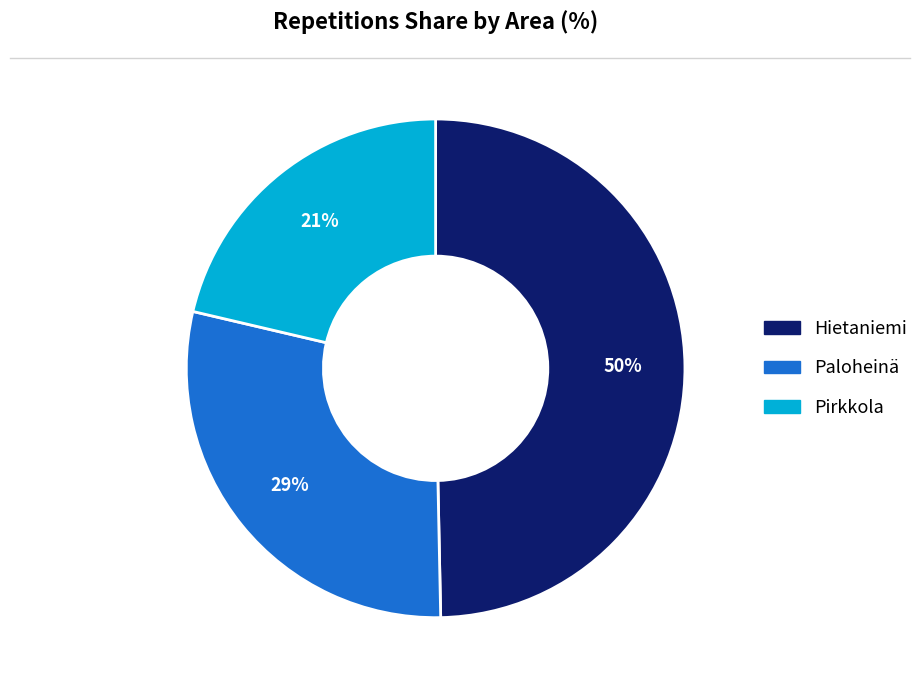

Which slice is the smallest?

Pirkkola